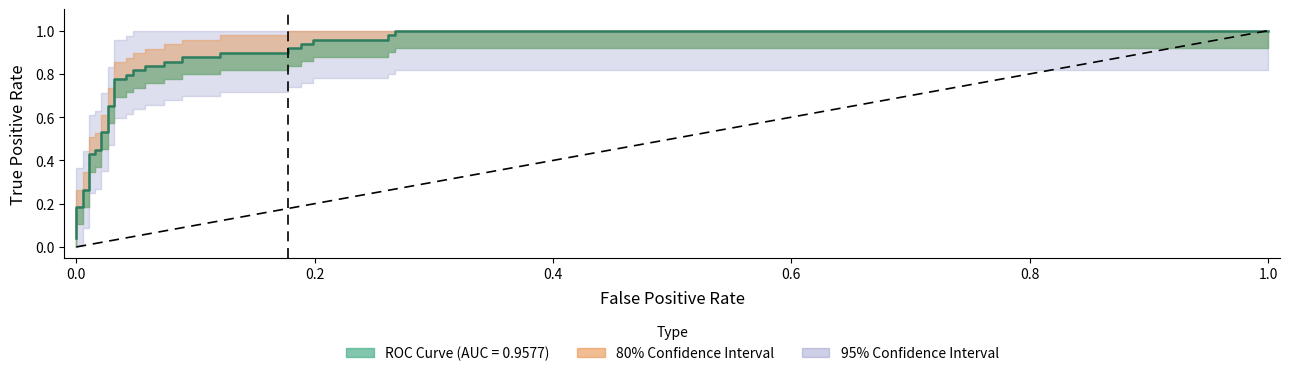

Count the number of categories in the chart.

37